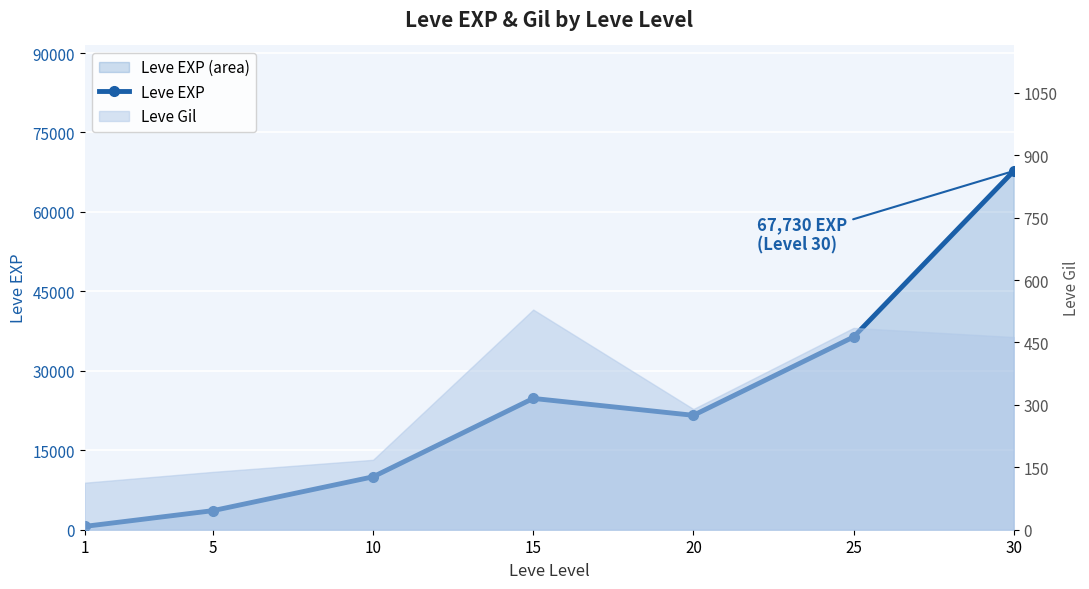

How many values are below 21600?

3